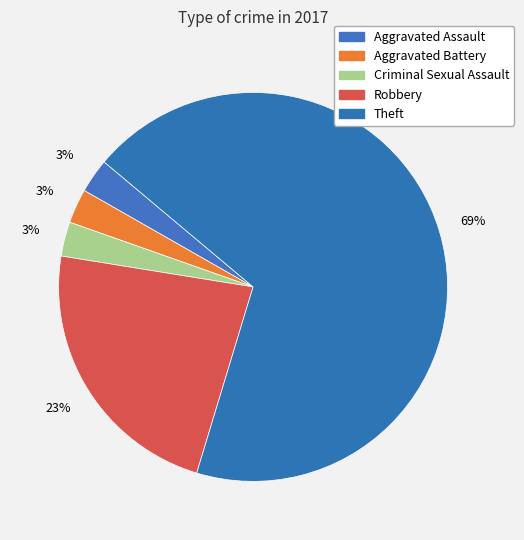

True or false: Criminal Sexual Assault accounts for 3% of the total.

True